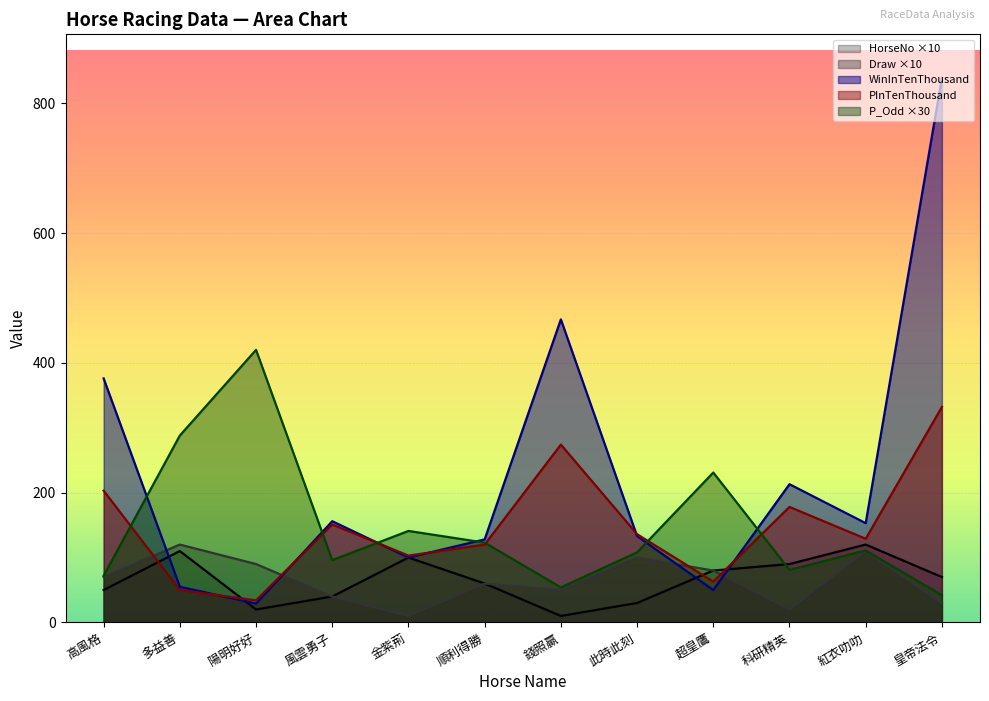

In P_Odd, how many points are lower than both neighbors (excluding endpoints)?

3